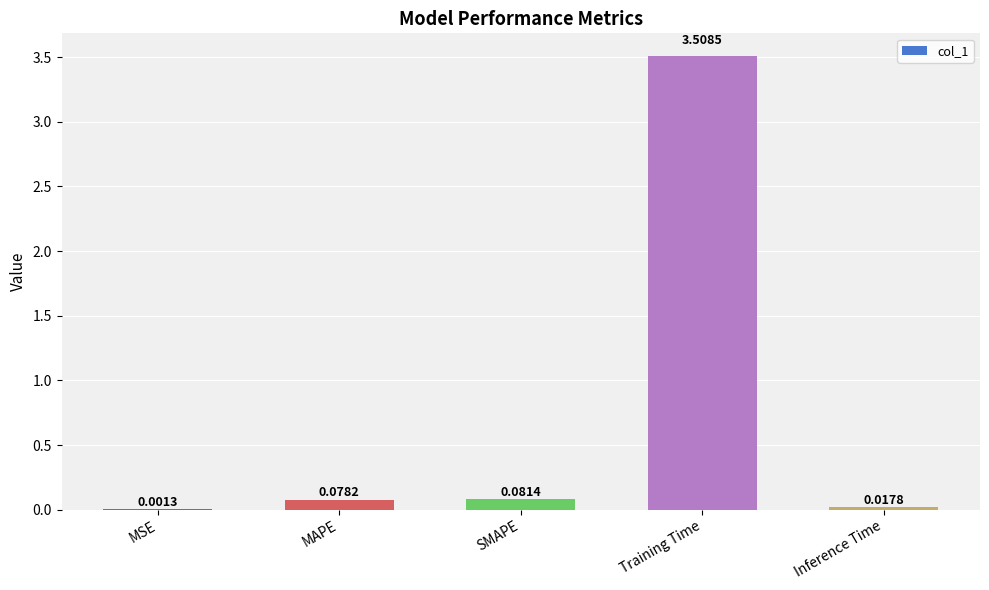

What is the approximate value at Training Time?

3.5